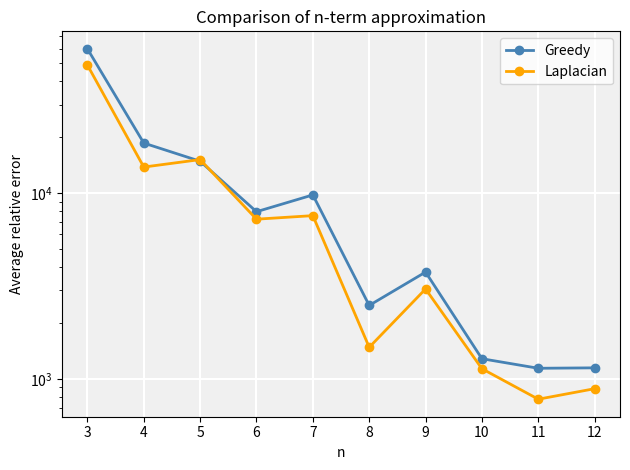

Which category has the lowest value in the Laplacian series?

11